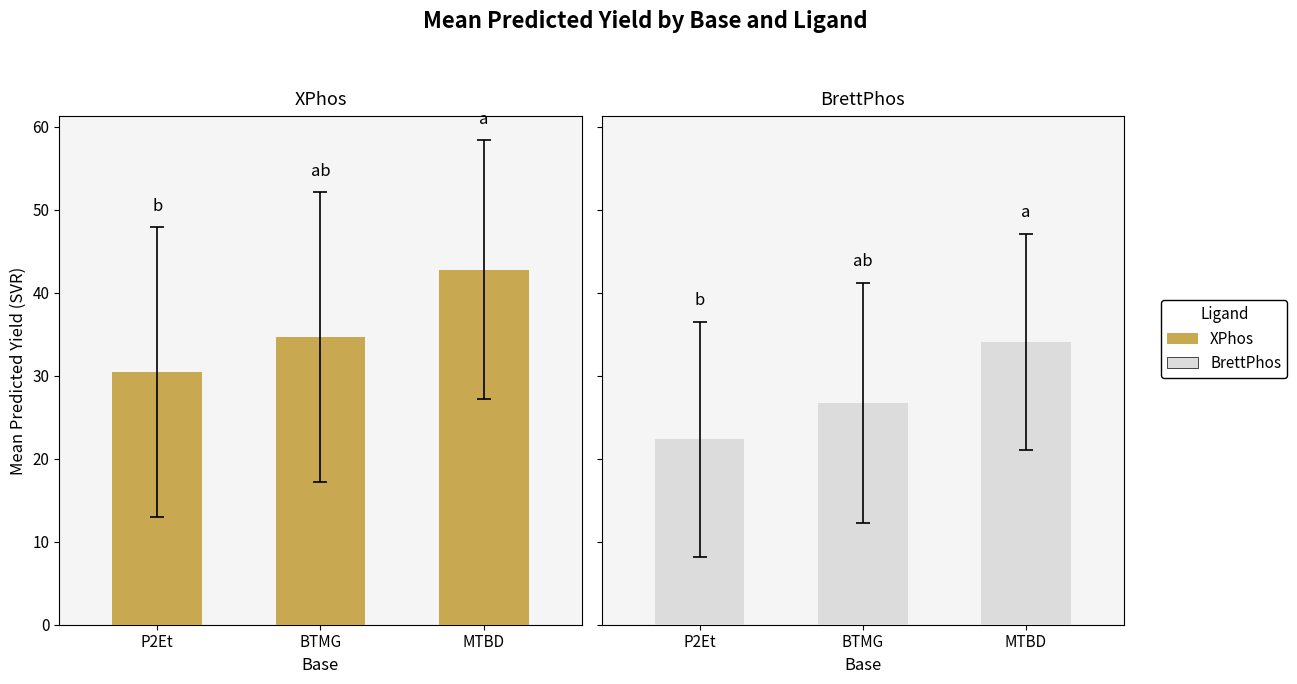

What is the value of the BrettPhos bar at the 3rd from the left?

34.1